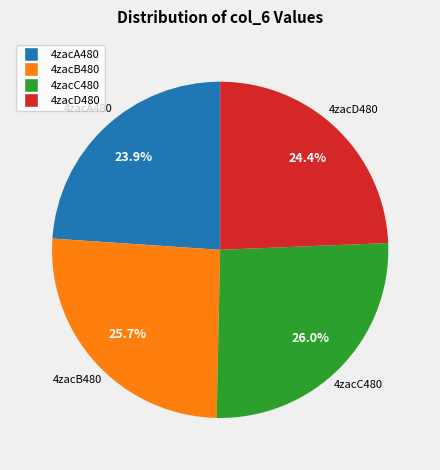

Does any single category account for the majority?

No